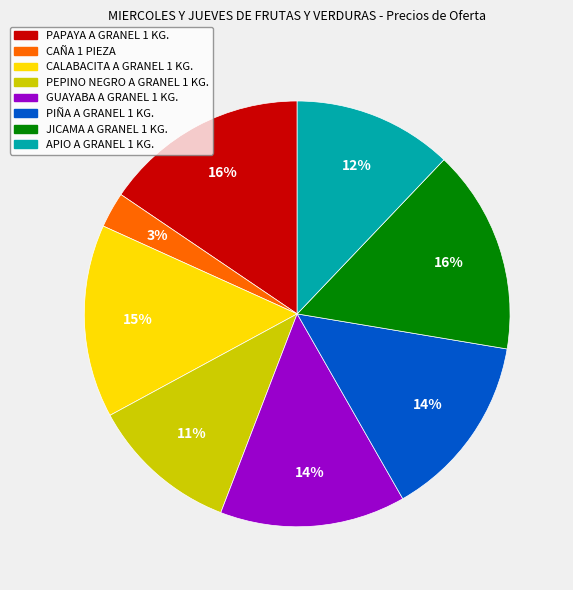

Is the sum of APIO A GRANEL 1 KG. and GUAYABA A GRANEL 1 KG. greater than half?

No